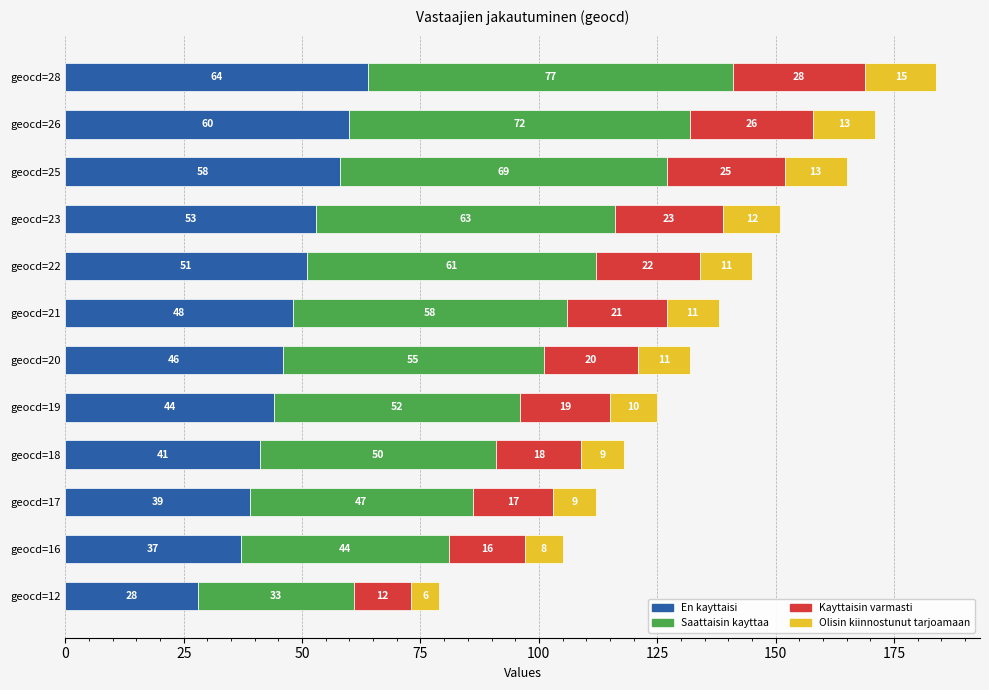

What is the difference between the En kayttaisi values at geocd=19 and geocd=23?

9